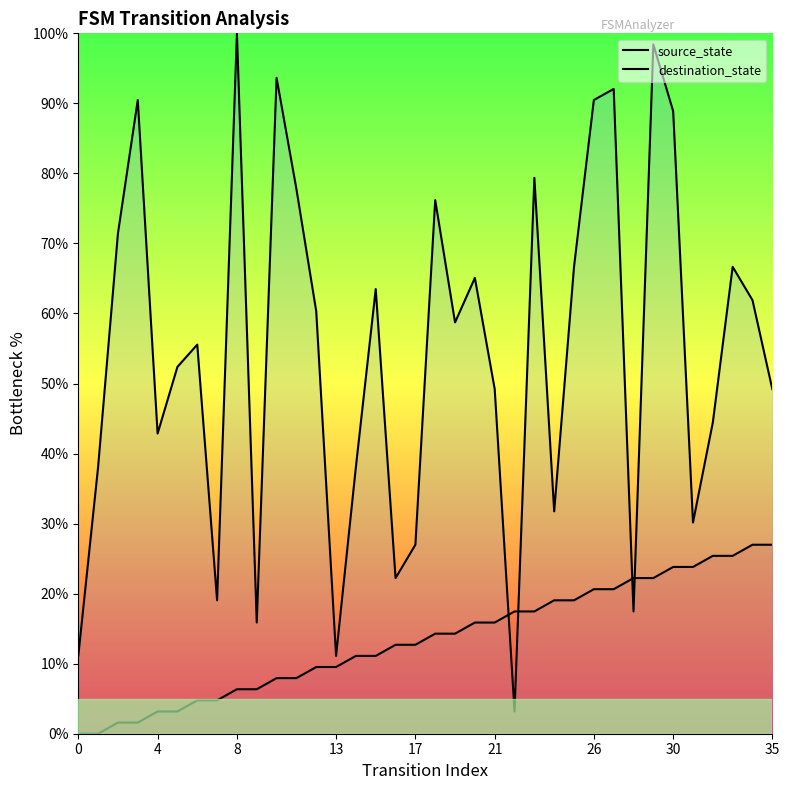

The source_state series shows 12.7 at 17. True or false?

True